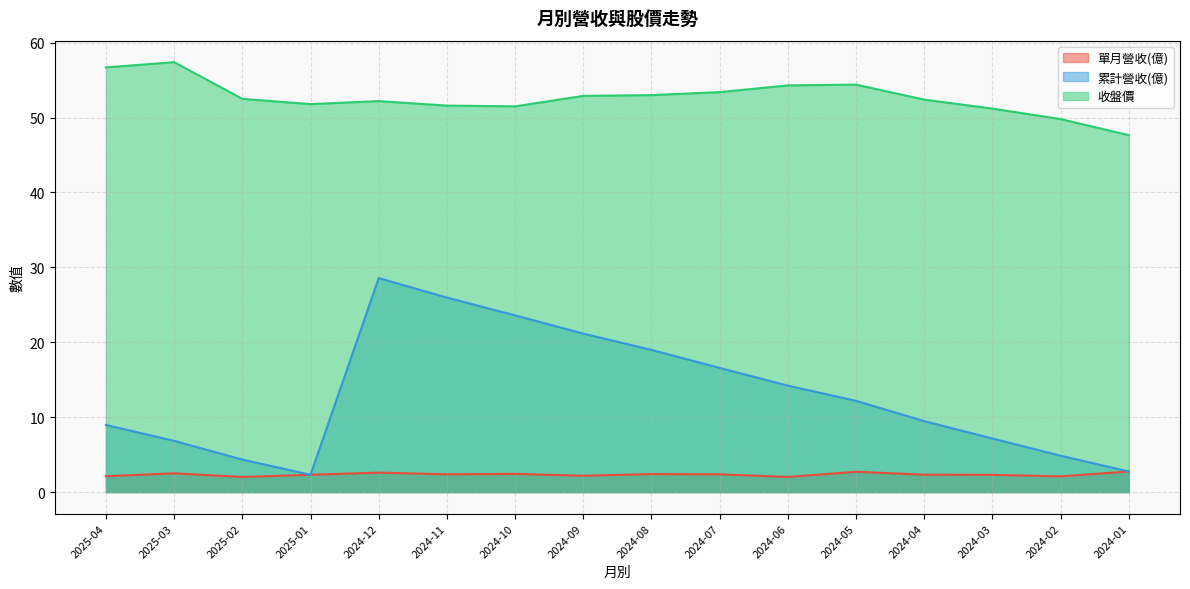

Where is 單月營收(億) nearest to the value 2?

2025-02